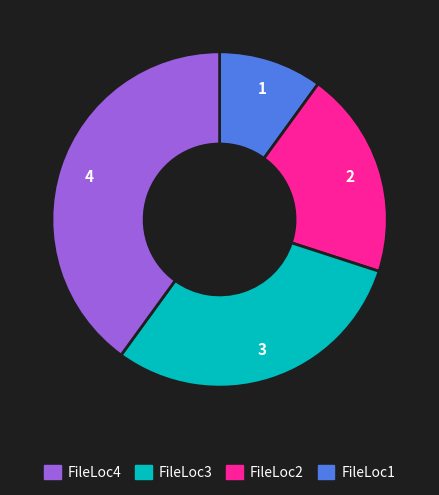

How many segments does this pie chart have?

4